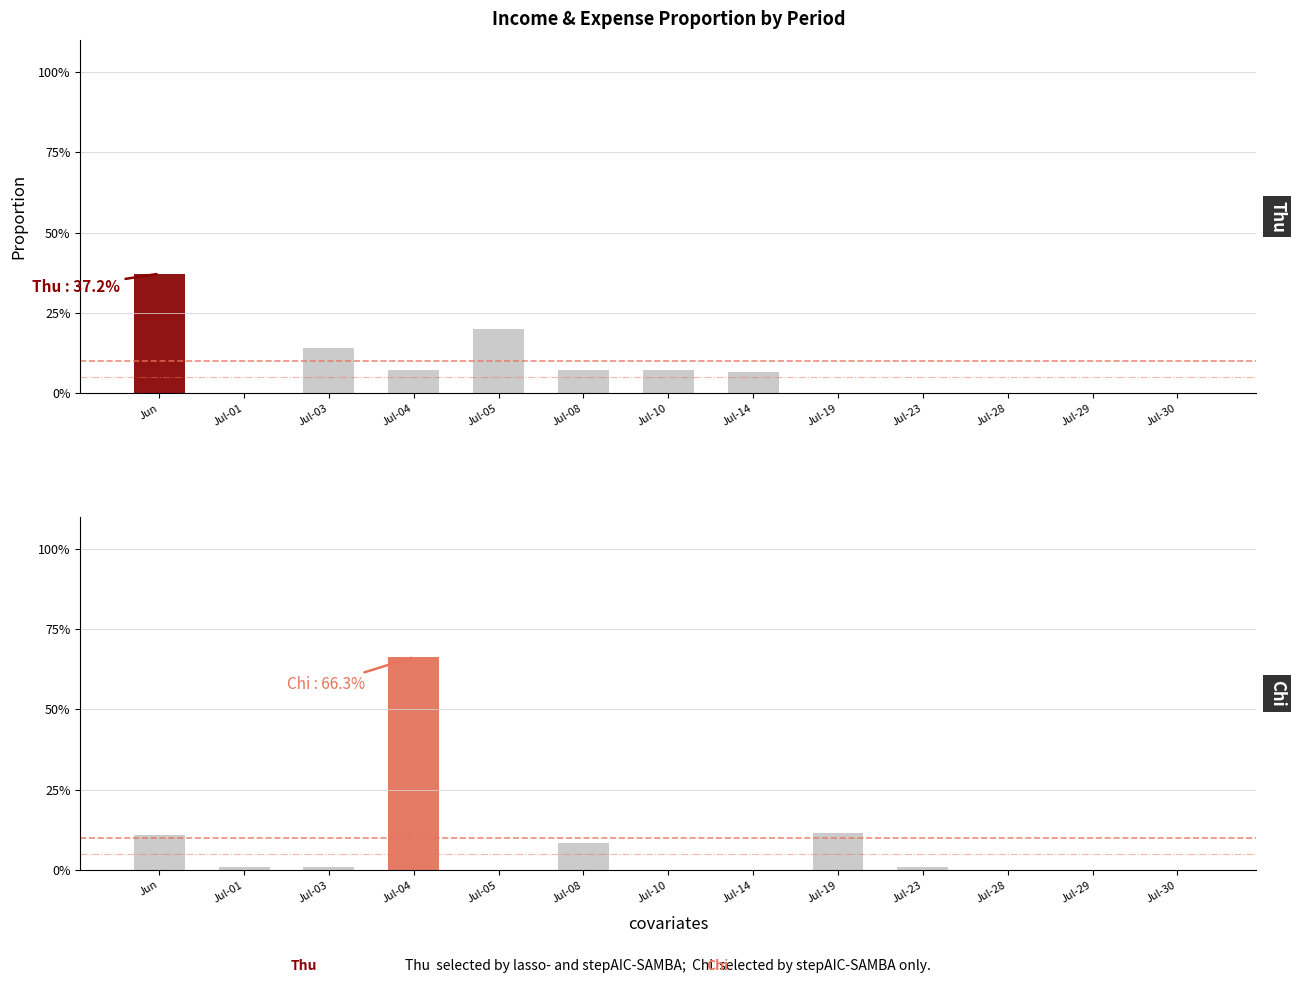

Is the value of Chi (Expense) at Jul-03 greater than the value of Thu (Income) at Jun?

No